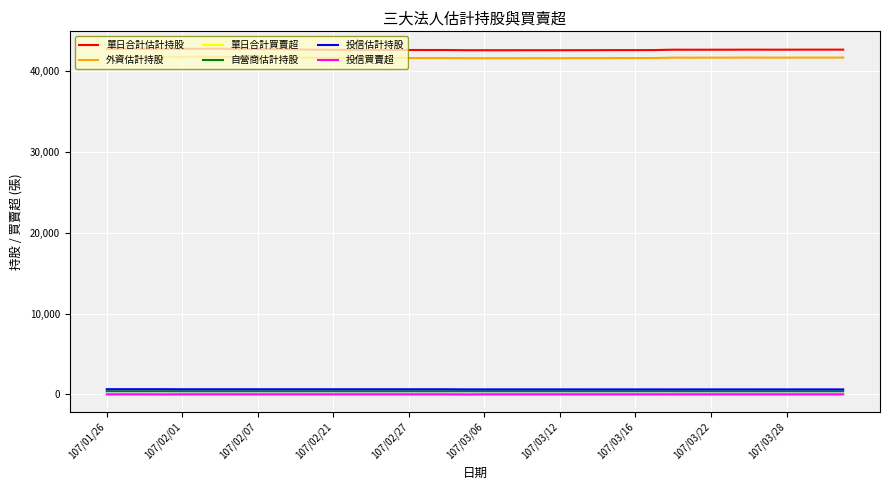

What is the minimum value for 外資估計持股?

41606